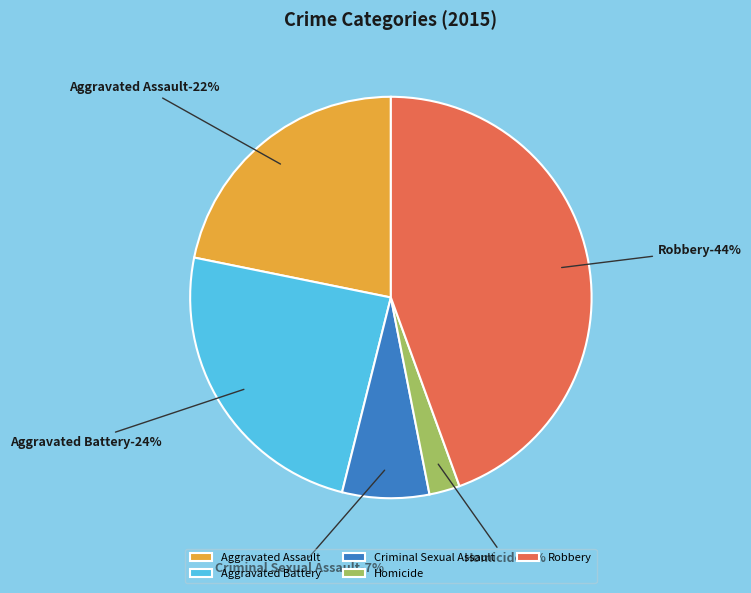

Does Aggravated Battery represent more than half of the total?

No